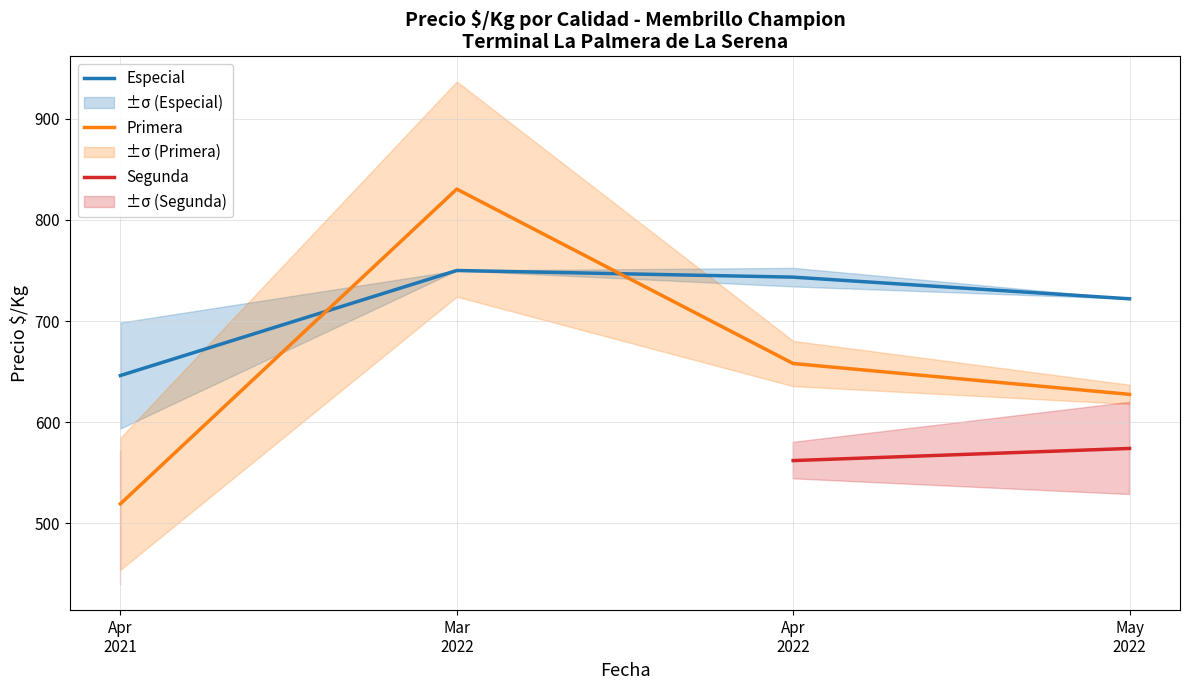

Between Apr
2021 and Mar
2022, which series saw the biggest shift?

Primera